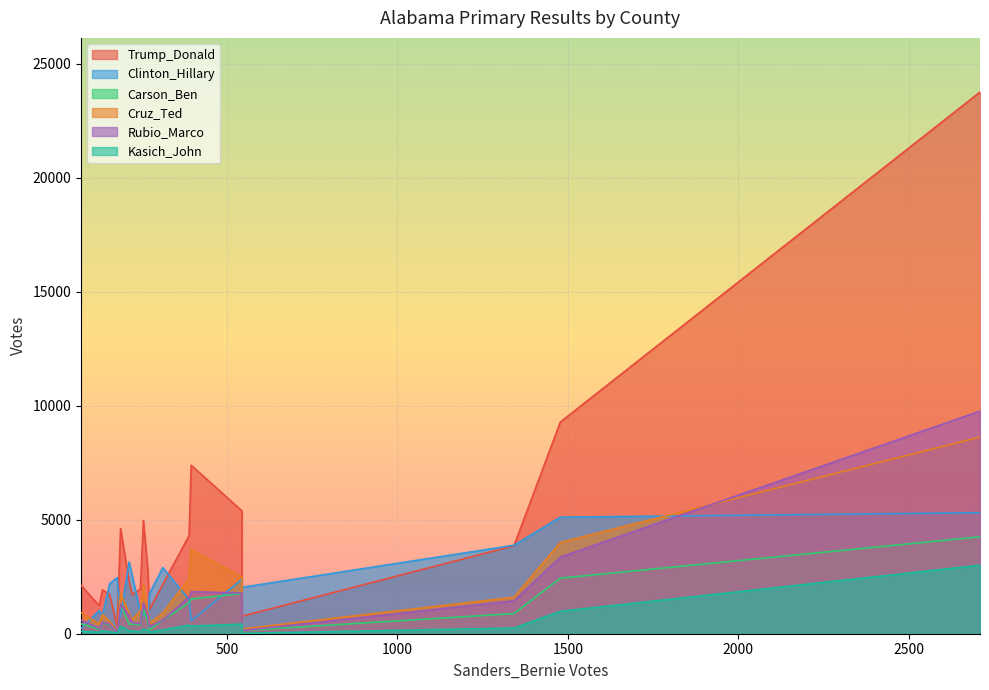

What value does the Carson_Ben series have at 178?

47